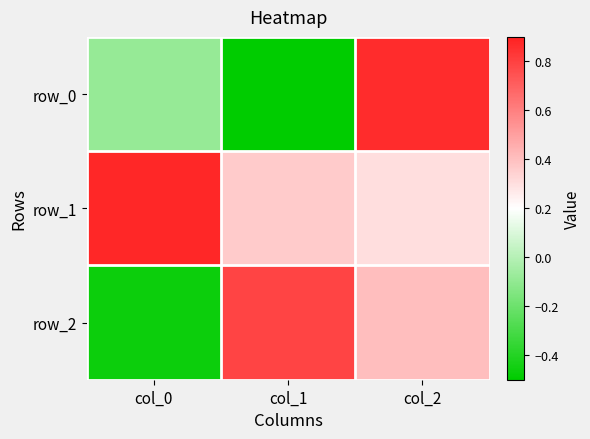

What is the sum of all row_1 values?

1.5